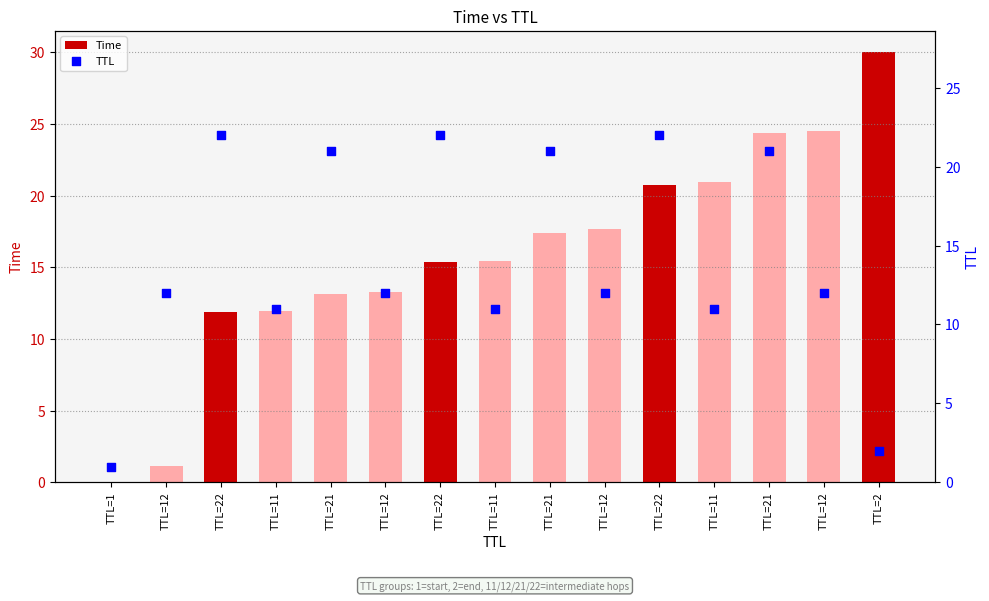

At which category is the sum across all series the highest?

TTL=21